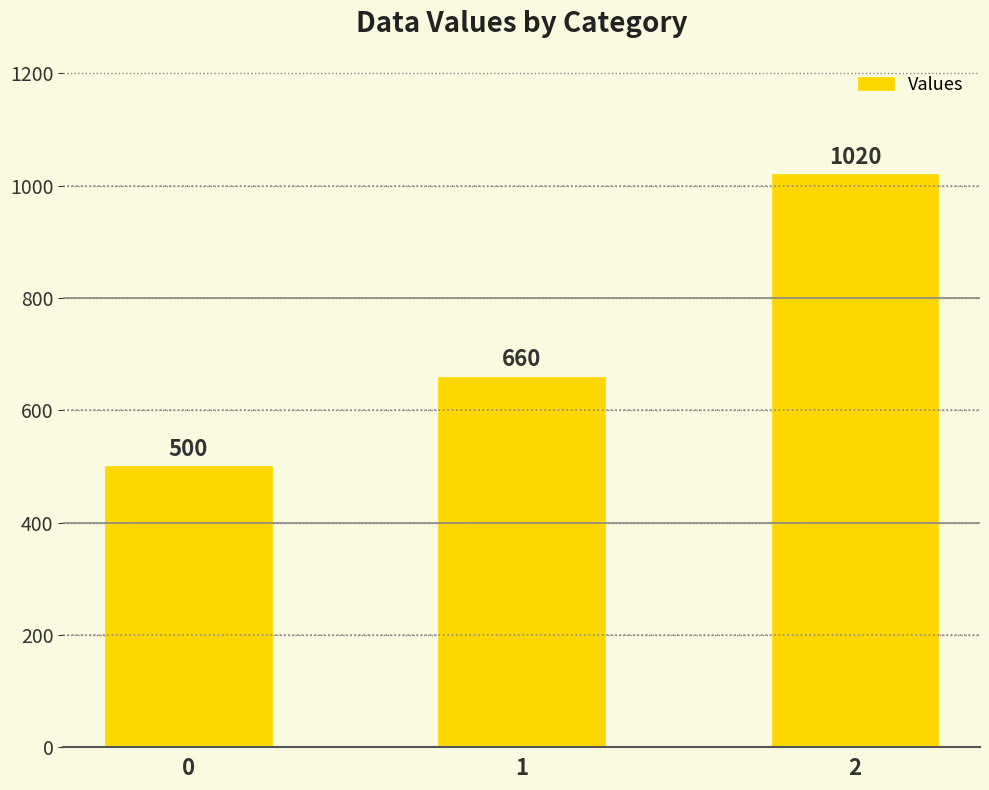

Reading right to left, extract all data points from this chart.

1020	660	500